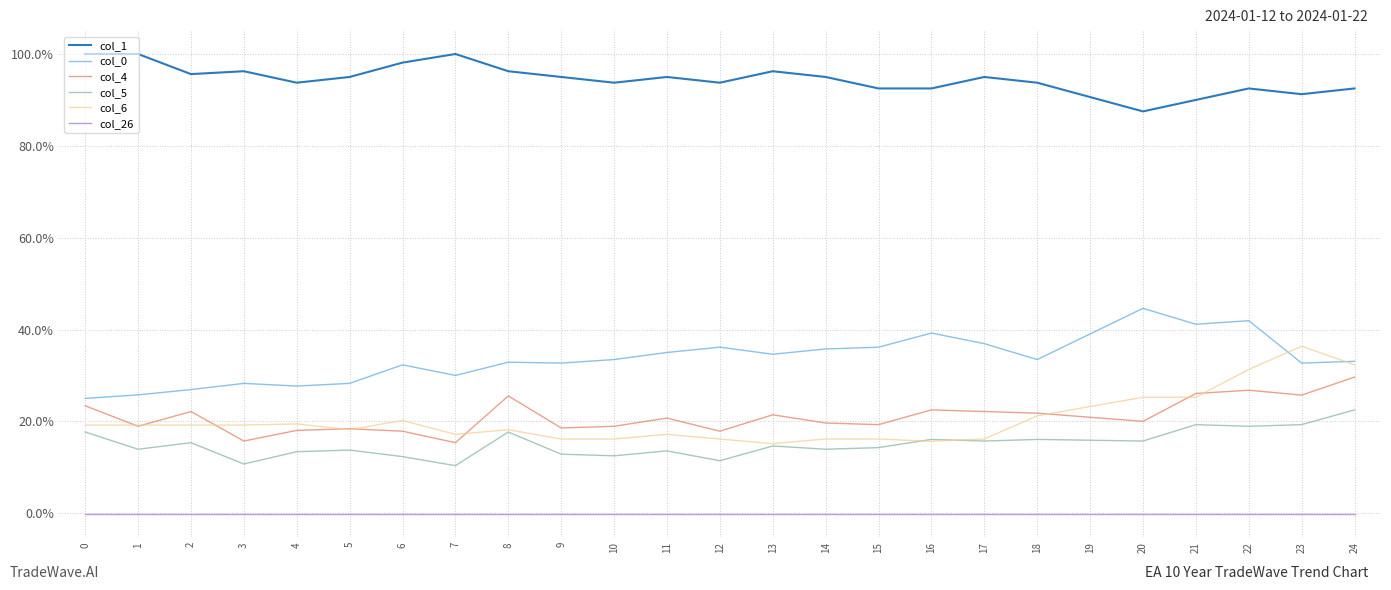

Does the chart display data point markers on the line(s)?

No